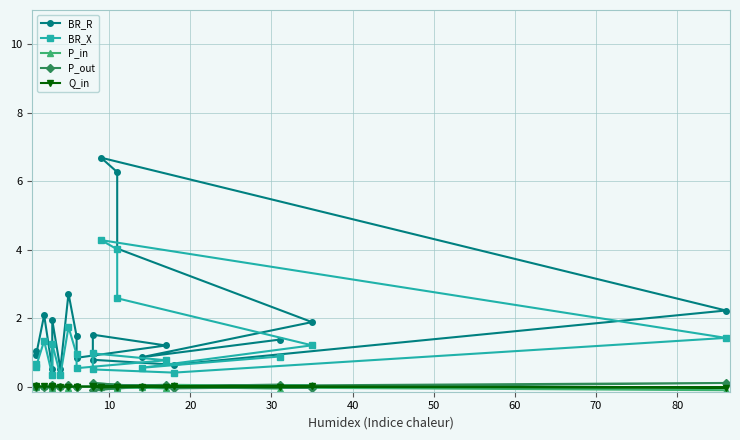

Reading left to right, extract all data points from this chart.

BR_R: 1.1	0.9	2.1	0.5	1.9	0.5	2.7	1.5	0.8	1.2	1.5	0.8	0.6	2.2	6.7	6.3	4.0	1.9	0.9	1.4
BR_X: 0.7	0.6	1.3	0.3	1.2	0.3	1.7	0.9	0.5	0.8	1.0	0.5	0.4	1.4	4.3	4.0	2.6	1.2	0.5	0.9
P_in: 0.0	-0.0	0.0	-0.0	0.0	0.0	-0.0	0.0	0.0	-0.1	0.1	-0.1	0.1	-0.1	-0.0	0.0	-0.0	0.0	0.0	-0.1
P_out: -0.0	0.0	-0.0	0.0	-0.0	-0.0	0.0	-0.0	-0.0	0.1	-0.1	0.1	-0.1	0.1	0.0	-0.0	0.0	-0.0	-0.0	0.1
Q_in: 0.0	-0.0	0.0	-0.0	0.0	0.0	-0.0	0.0	0.0	-0.0	0.0	-0.0	0.0	-0.0	-0.0	0.0	-0.0	0.0	0.0	-0.0